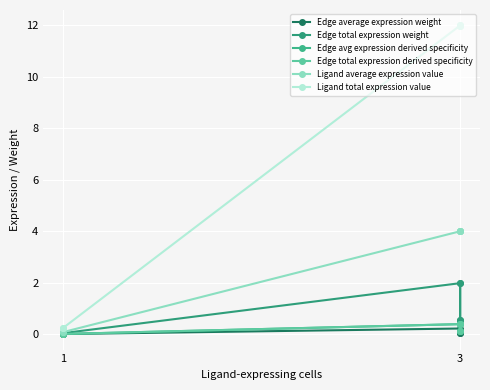

True or false: Edge total expression derived specificity and Edge total expression weight cross at least once.

False